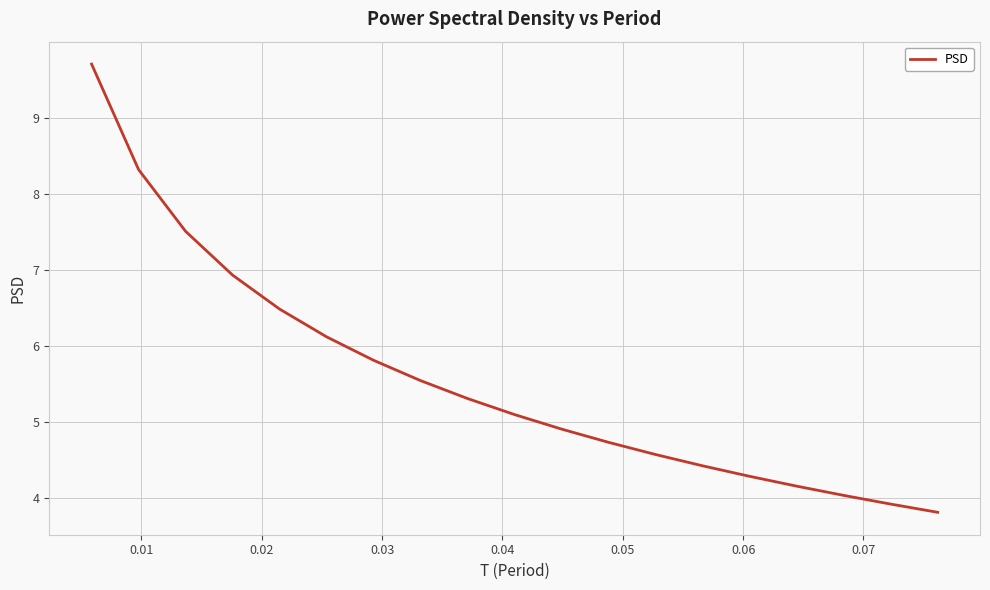

What is the minimum value shown in the chart?

3.8